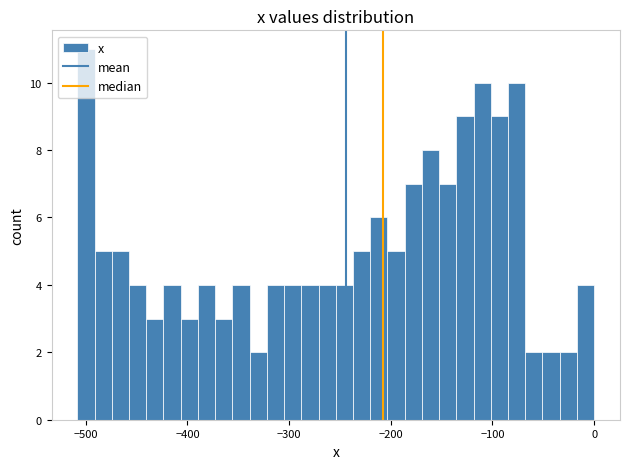

Read against the x-axis, roughly where is the centre of the tallest bar?

-500